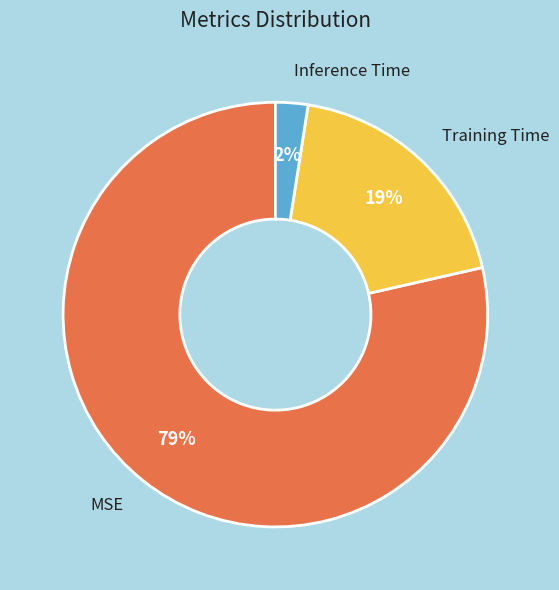

Combined, do Inference Time and Training Time account for over 50%?

No